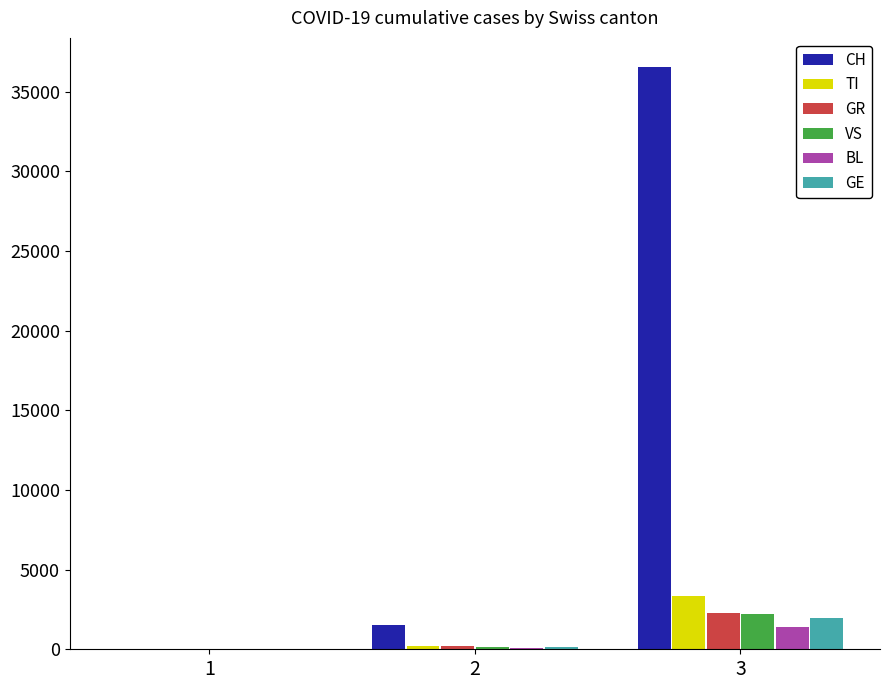

Are the bars horizontal?

No